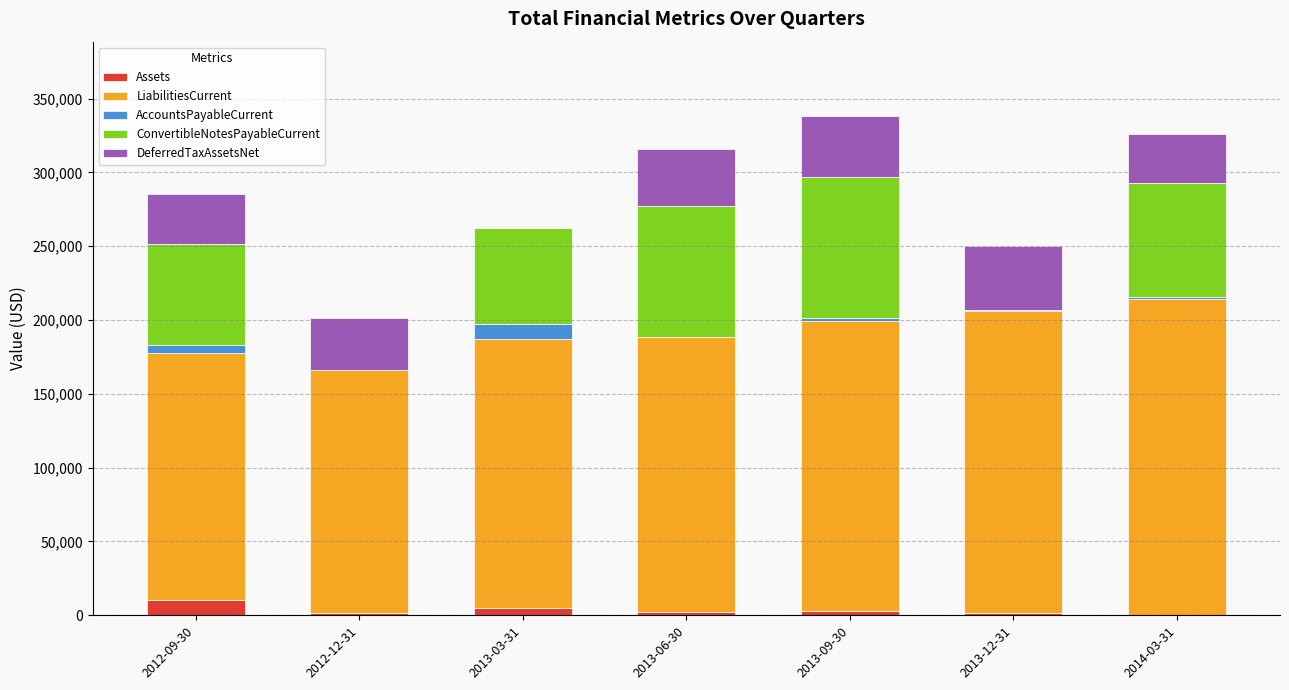

Count the number of categories in the chart.

7